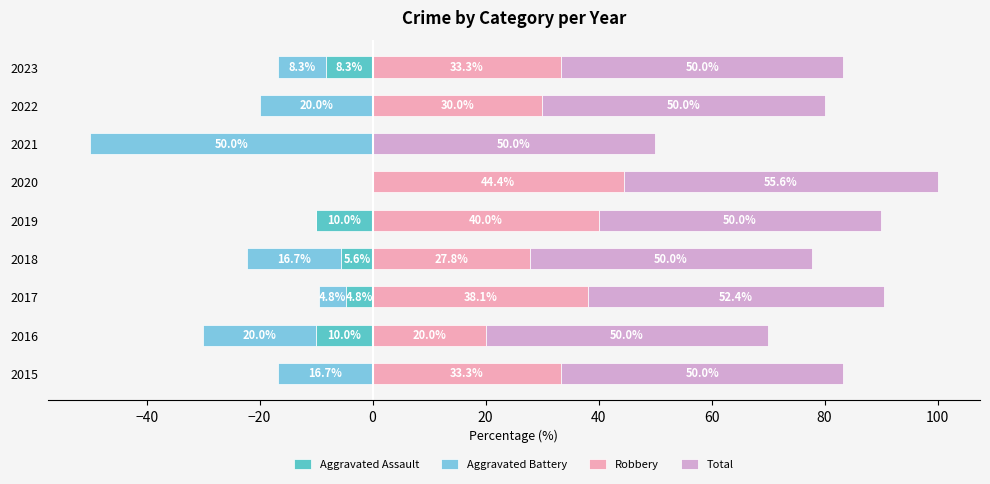

Is it true that Aggravated Assault equals -4.8 at 2017?

True